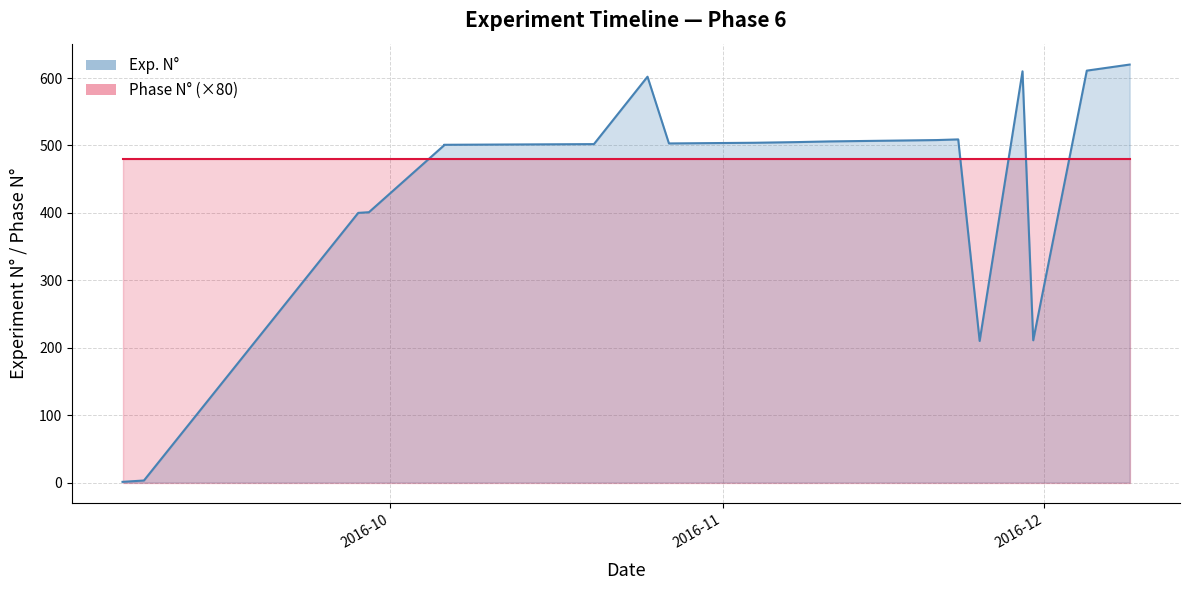

Reading left to right, transcribe all the data shown in this chart.

2016-09-06=1	2016-09-07=2	2016-09-08=3	2016-09-28=400	2016-09-29=401	2016-10-06=500	2016-10-06=501	2016-10-20=502	2016-10-25=602	2016-10-27=503	2016-11-04=504	2016-11-08=505	2016-11-11=506	2016-11-16=507	2016-11-21=508	2016-11-23=509	2016-11-25=210	2016-11-29=610	2016-11-30=211	2016-12-05=611	2016-12-09=620